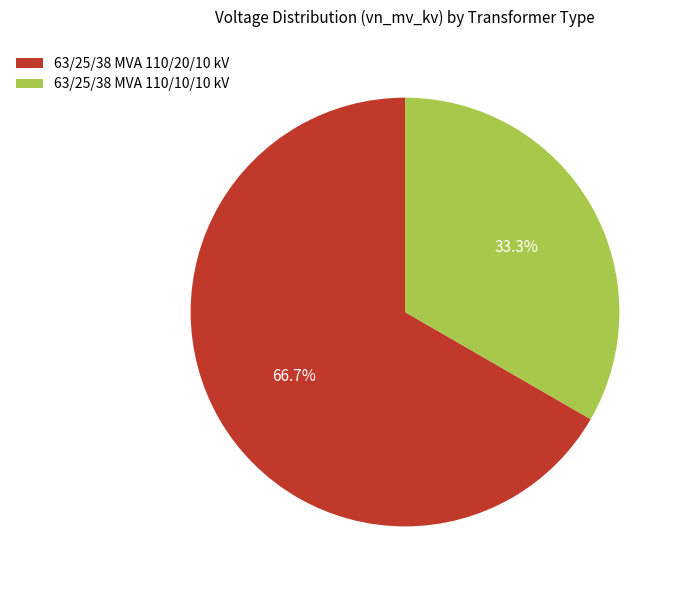

To the nearest percent, what is the difference between the largest and smallest slice percentages?

33%